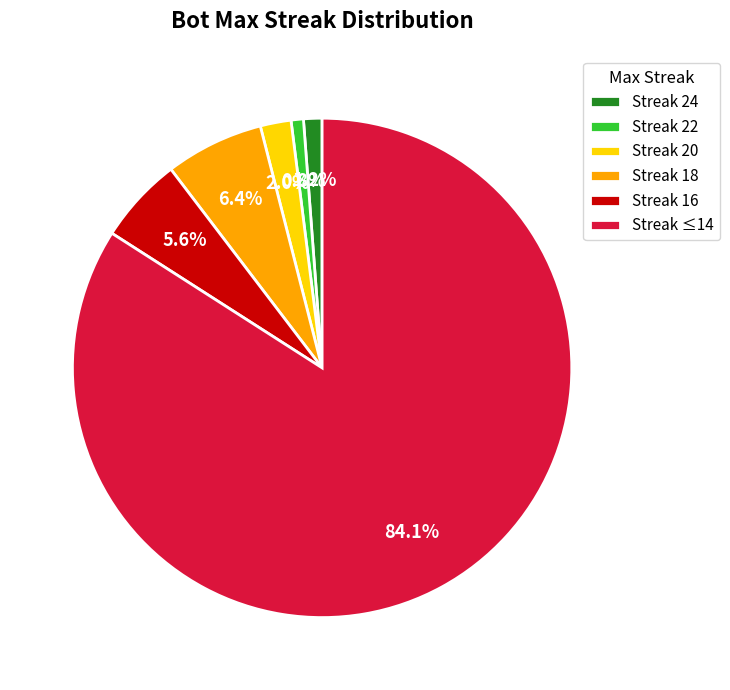

Is there a majority slice in this chart?

Yes